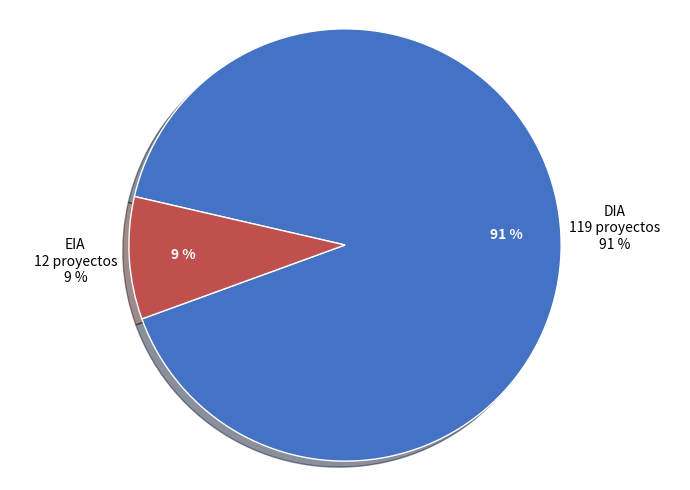

How many slices are in this pie chart?

2